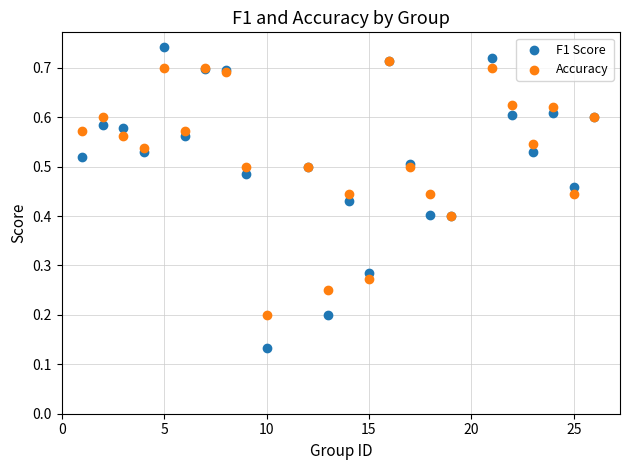

What are all the series names shown in the legend?

F1 Score, Accuracy